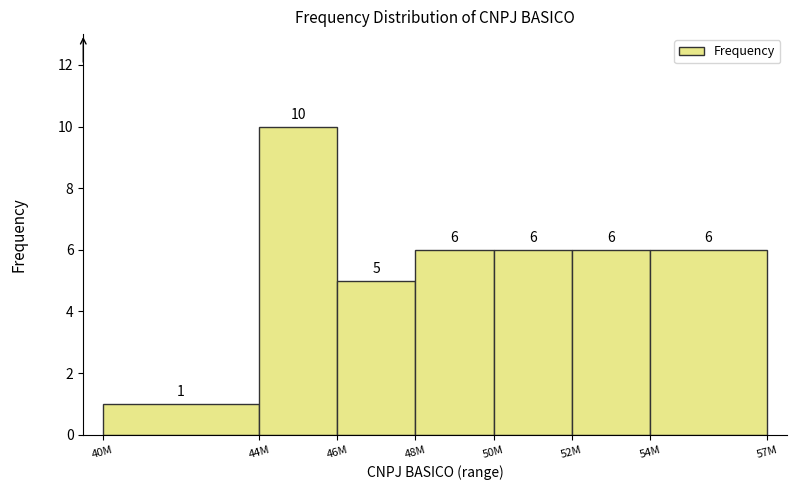

Reading left to right, transcribe all the data shown in this chart.

40M=1	44M=10	46M=5	48M=6	50M=6	52M=6	54M=6